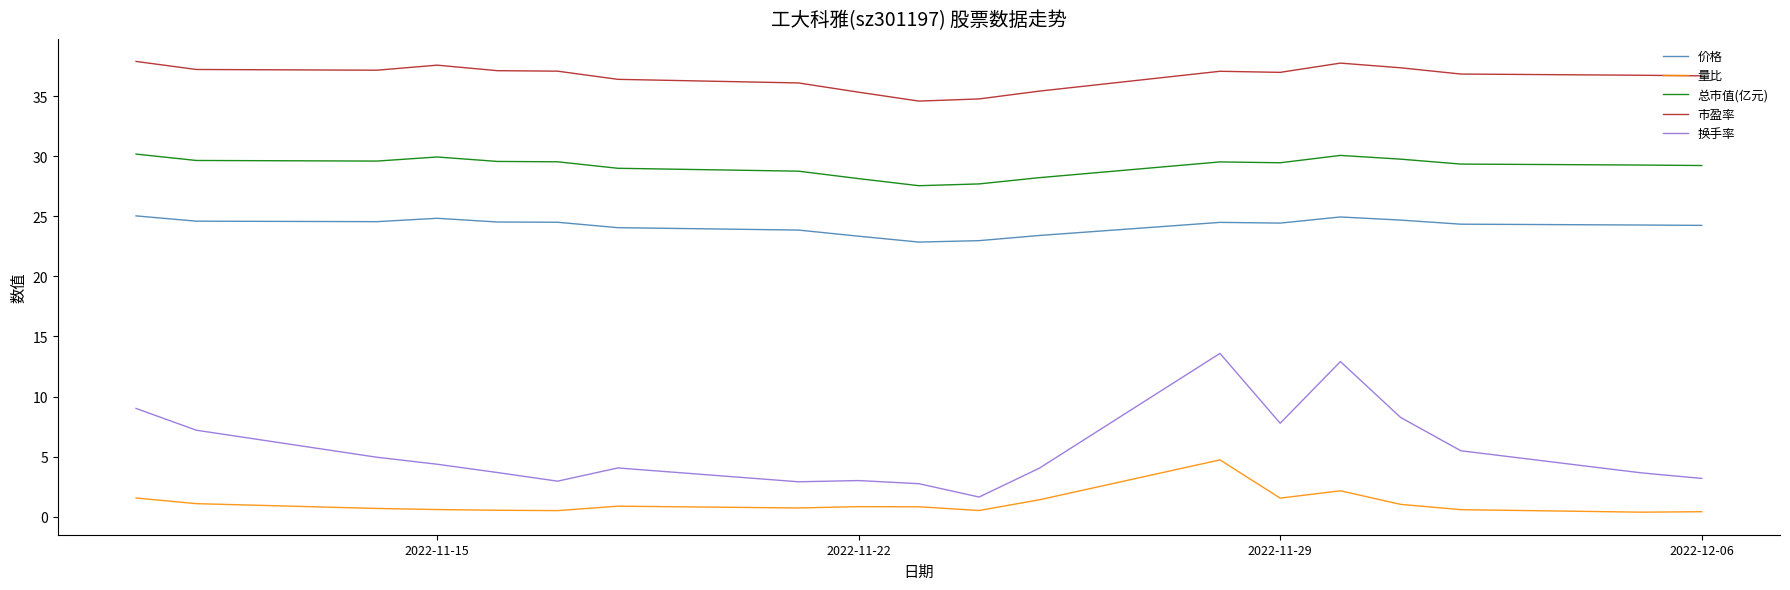

Which series has the widest spread of values?

换手率